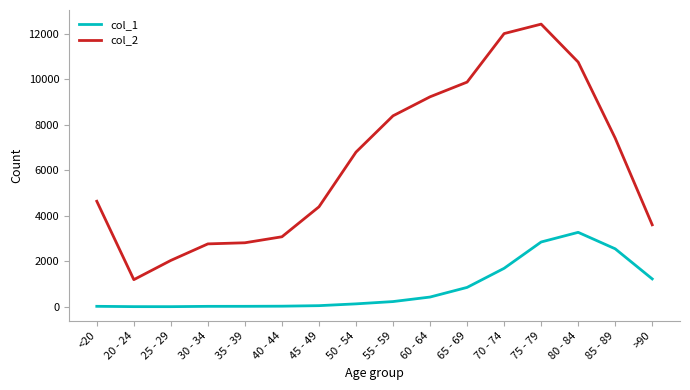

What is the greatest value displayed?

12434